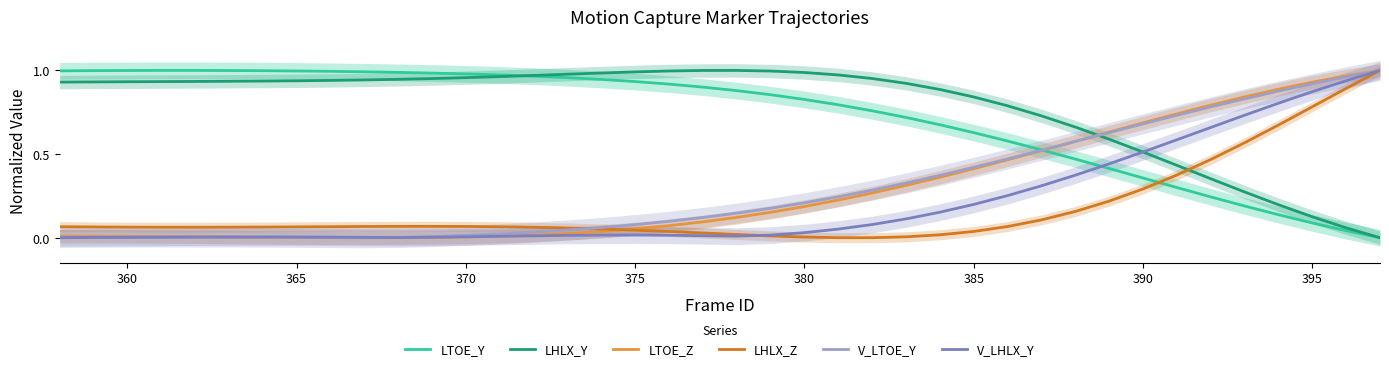

True or false: LHLX_Z has a value of 0.0 at 370.

False